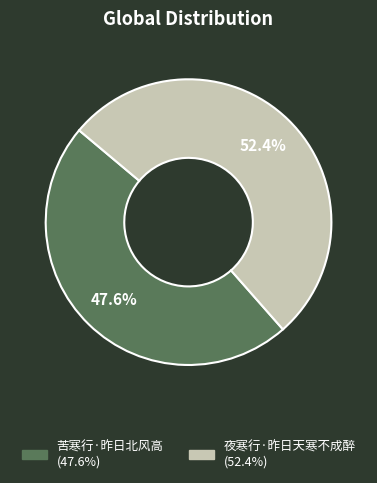

To the nearest percent, what is the difference between the 苦寒行·昨日北风高 and 夜寒行·昨日天寒不成醉 slice percentages?

5%